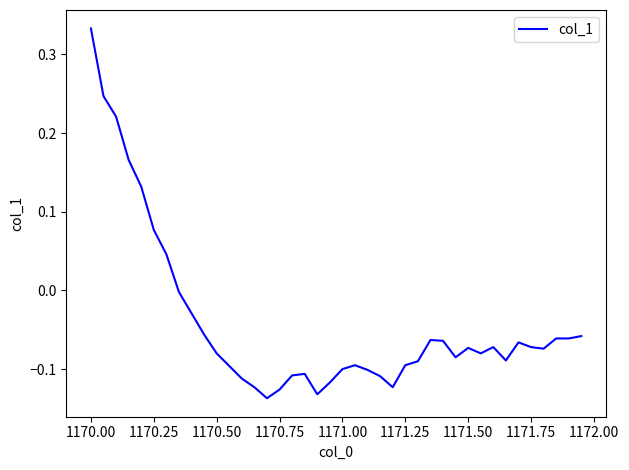

What is the difference between the maximum and minimum values?

0.5